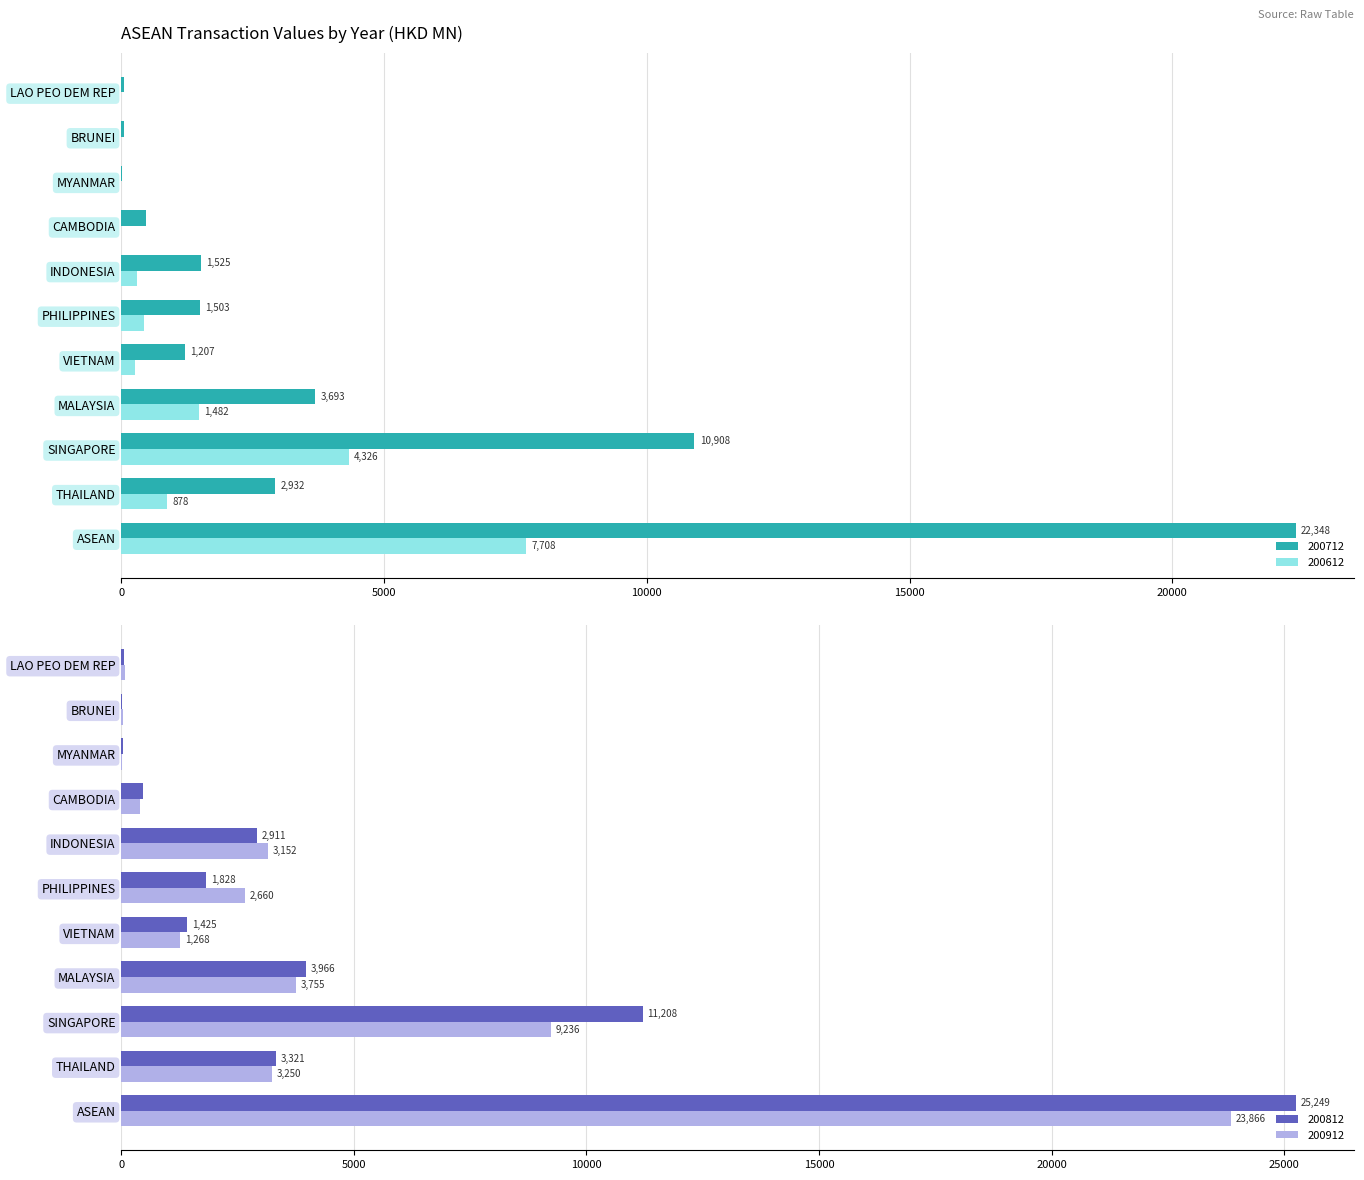

What is the label of the 9th bar from the right?

SINGAPORE